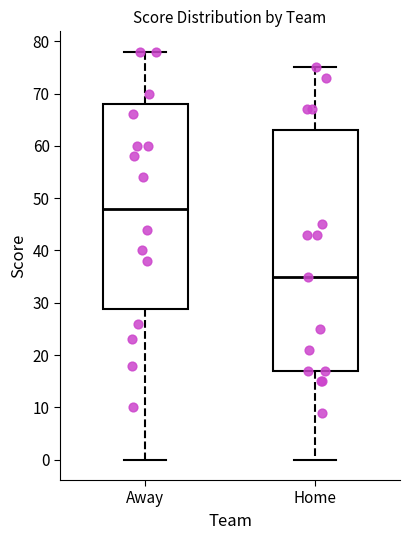

Where is the lower edge of the box for Away on the y-axis? The values are not printed on the chart, so give them approximately, as read against the axis.

29